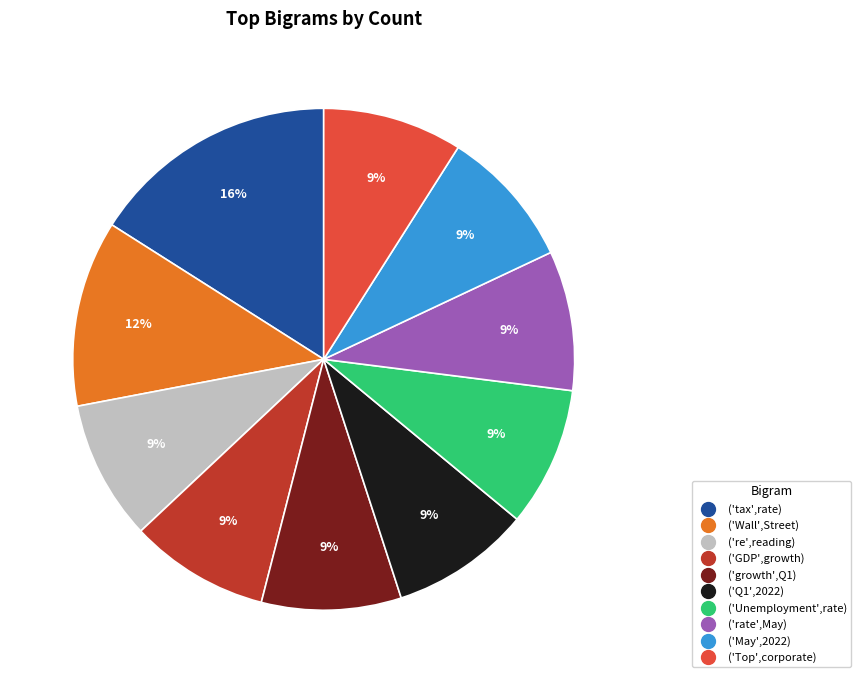

To the nearest percent, what percentage of the pie is ('Unemployment',rate)?

9%